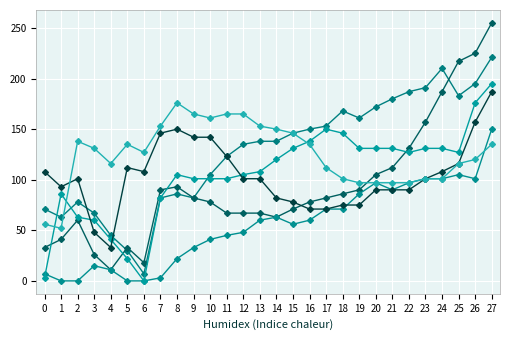

How many lines are shown in the chart?

6